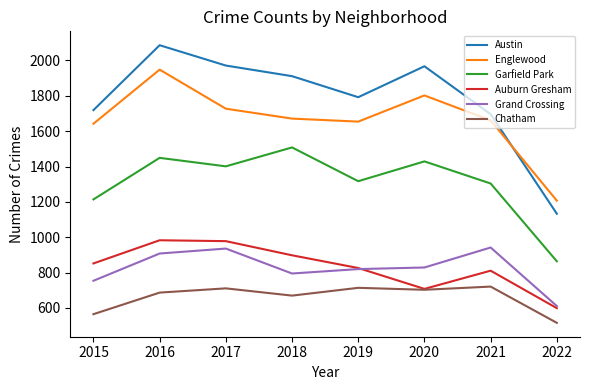

How many lines are shown in the chart?

6